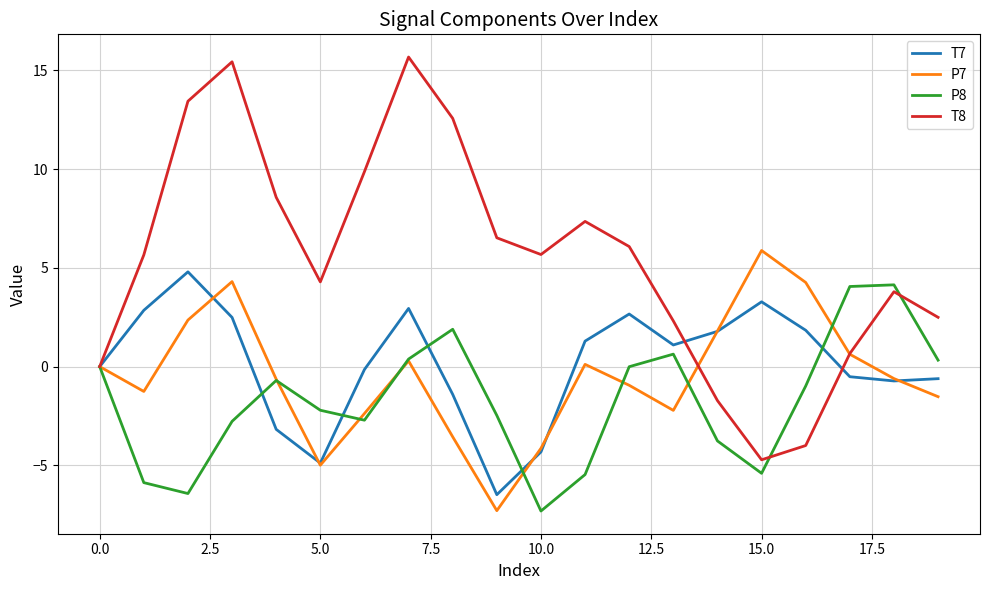

What is the greatest value displayed?

15.7